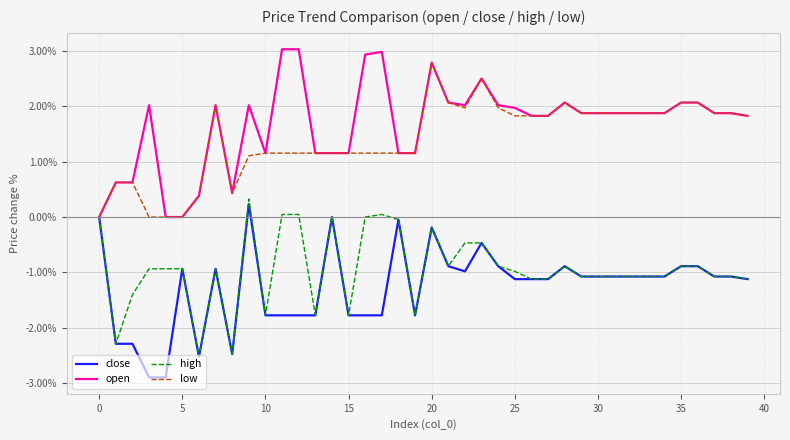

What is the minimum value shown in the chart?

-2.9